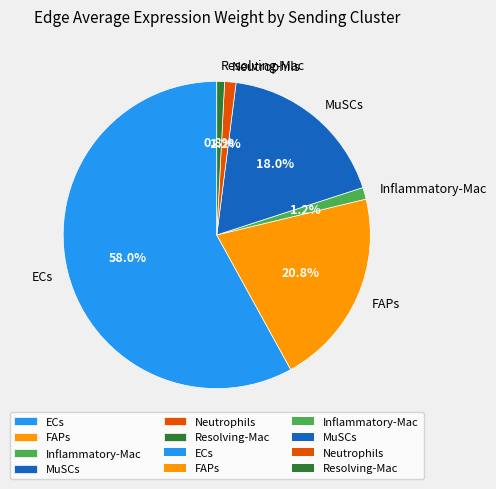

To the nearest percent, what portion does ECs represent?

58%